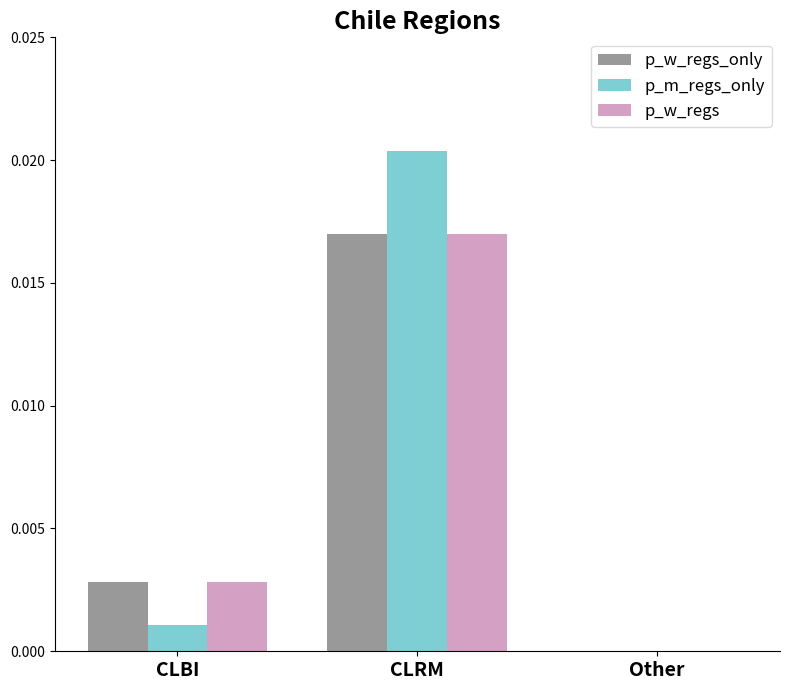

How many positive values does the p_w_regs series have?

2